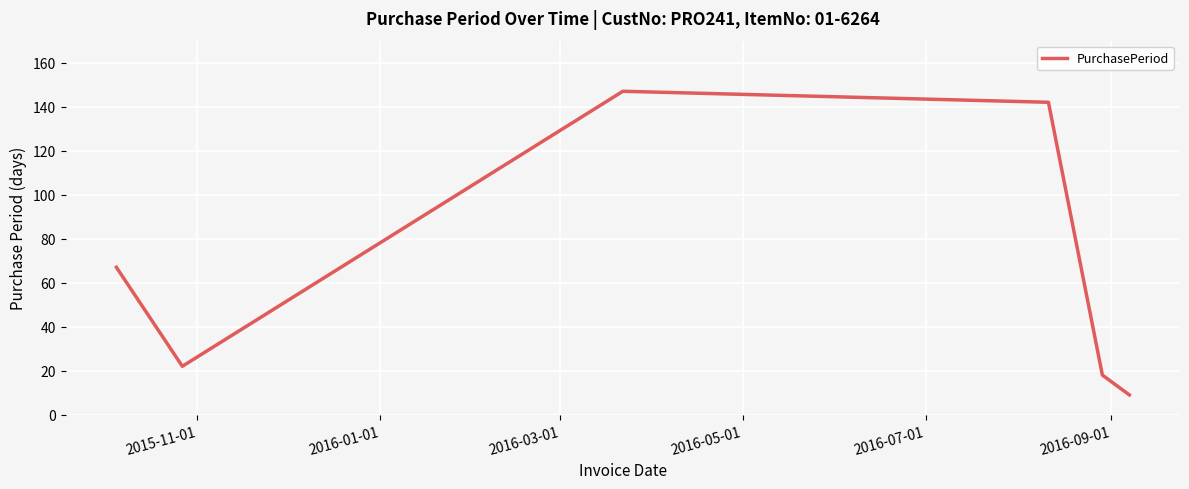

How many values are below 67?

3